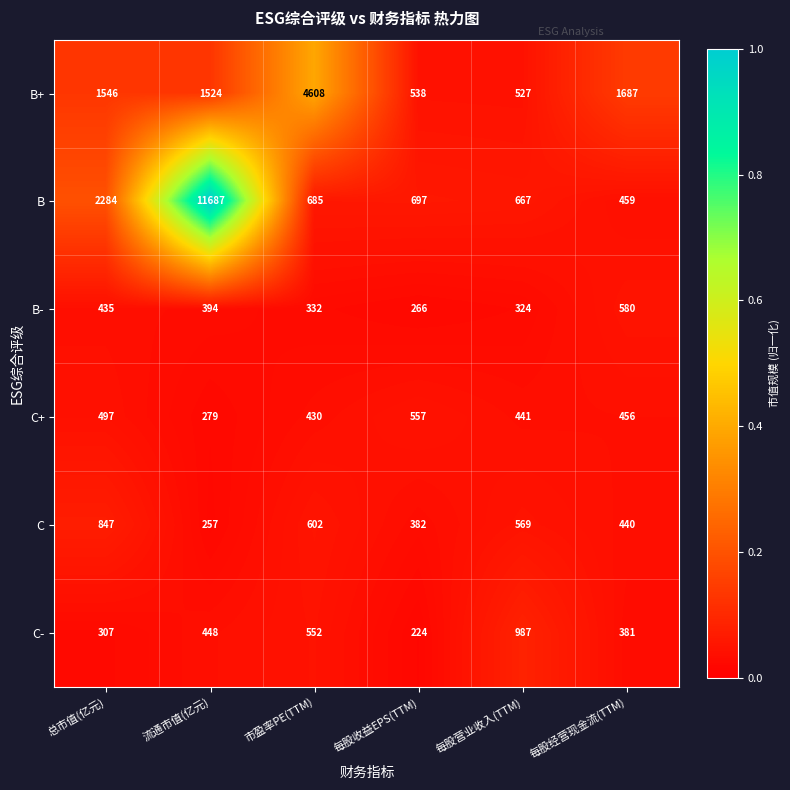

Rank the series at 每股营业收入(TTM) from highest to lowest value.

C-, B, C, B+, C+, B-